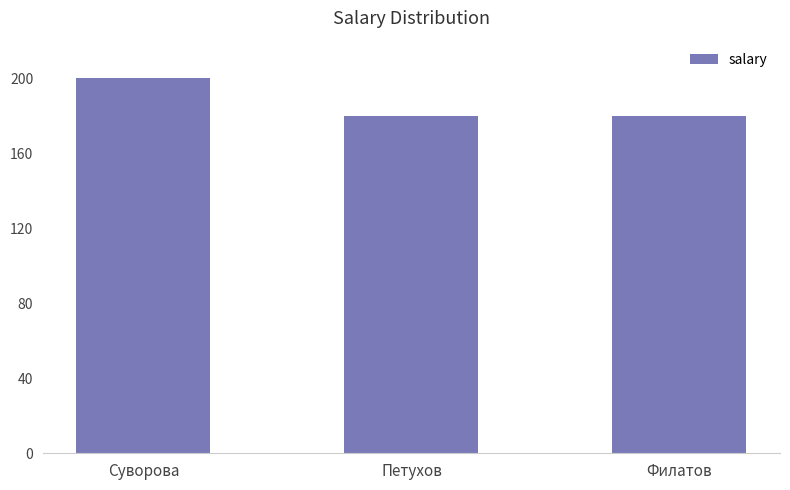

What is the change in value from Суворова to Петухов?

-20